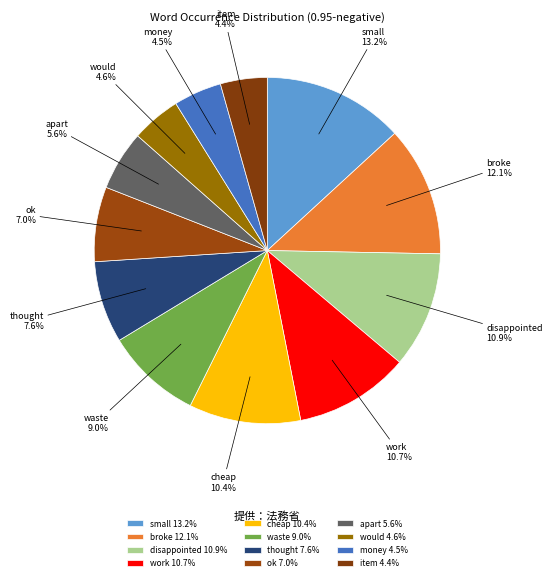

Between cheap and money, which is larger?

cheap